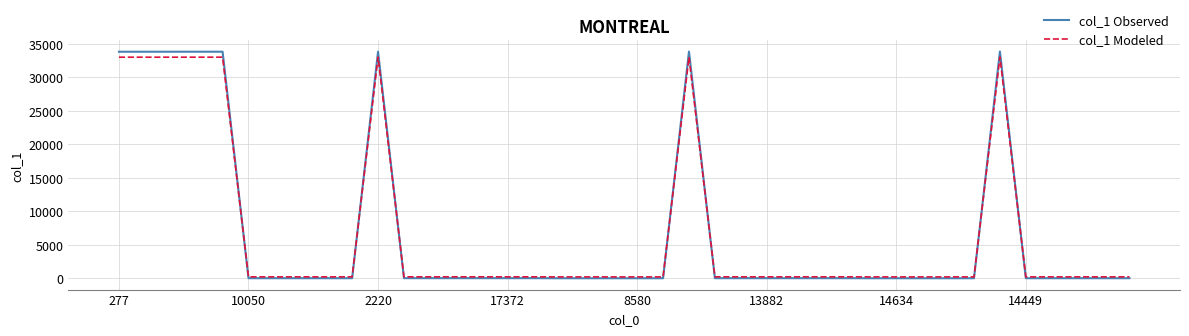

Which series has the widest spread of values?

col_1 Observed